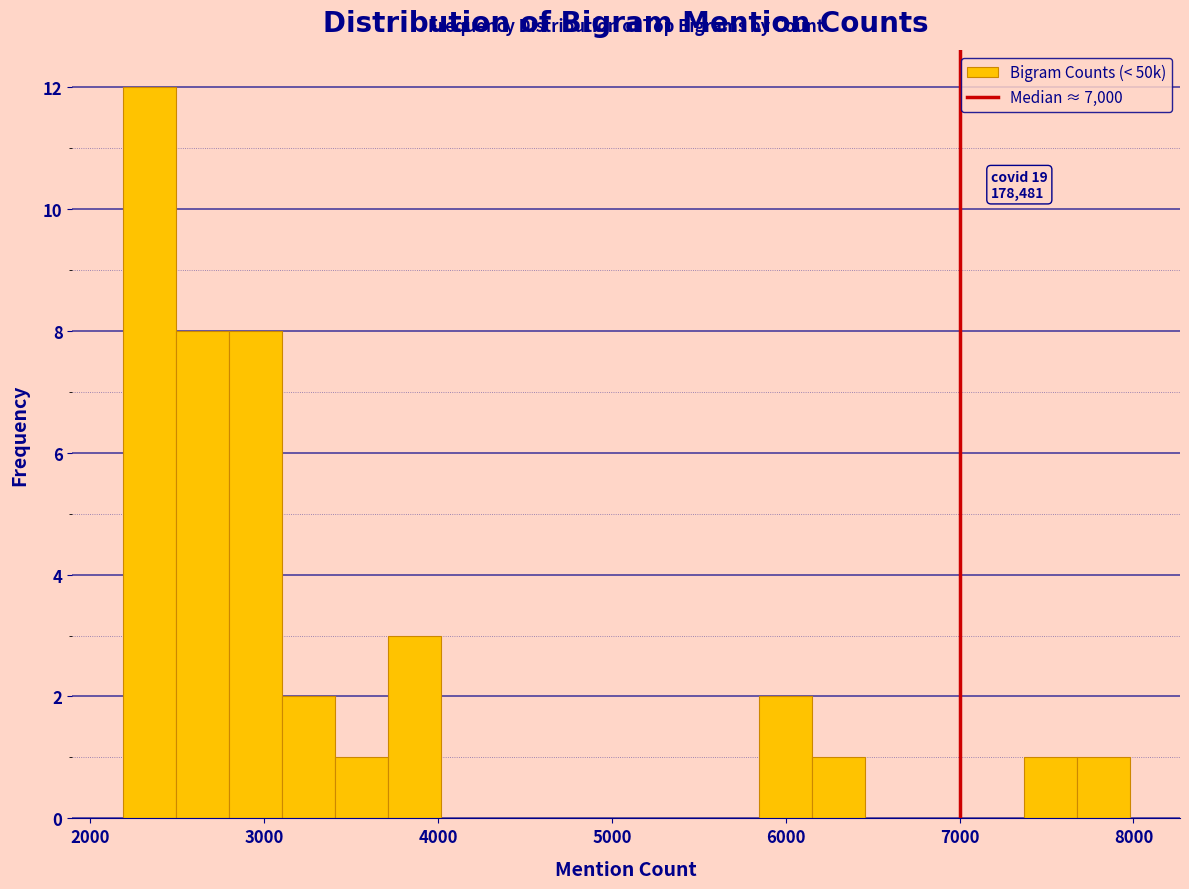

Around what value on the x-axis is the tallest bar? Give the approximate position of its centre, as read against the axis.

2300